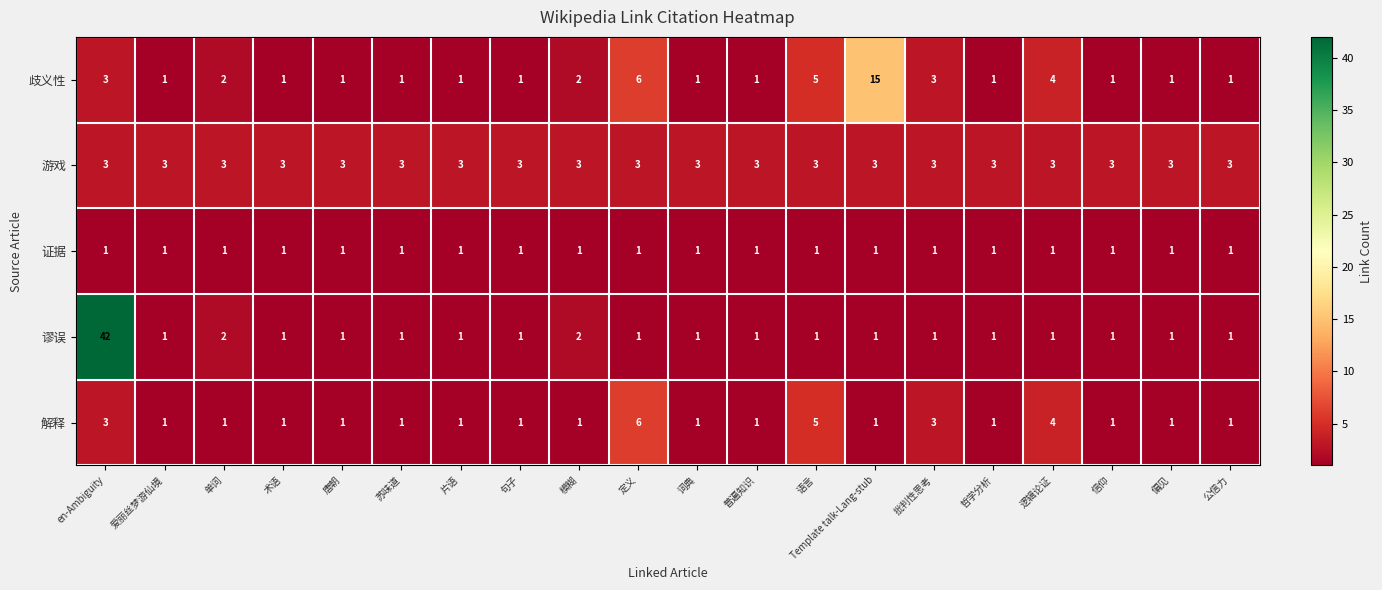

What is the difference between the second highest and minimum values in the 解释 series?

4